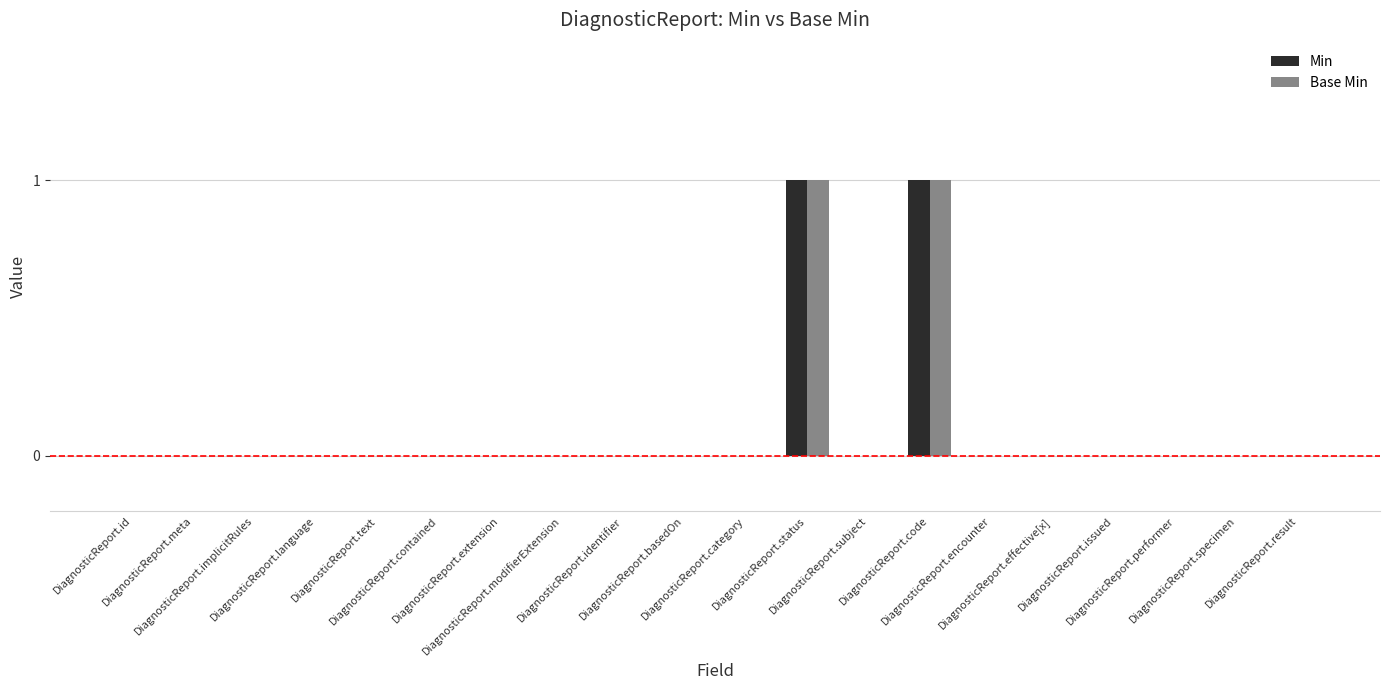

Is it true that Base Min equals -1 at DiagnosticReport.modifierExtension?

False